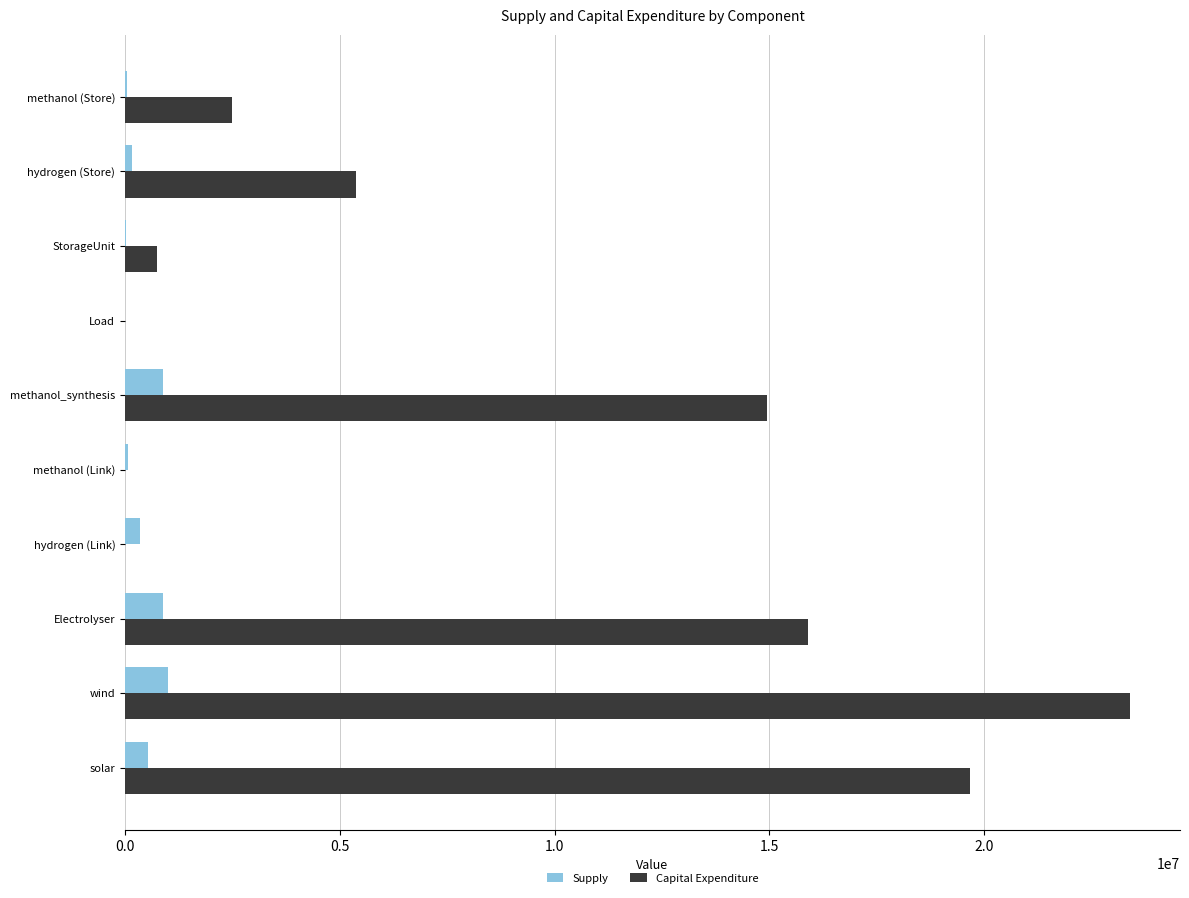

The value of Capital Expenditure at wind is 37882225.3. True or false?

False